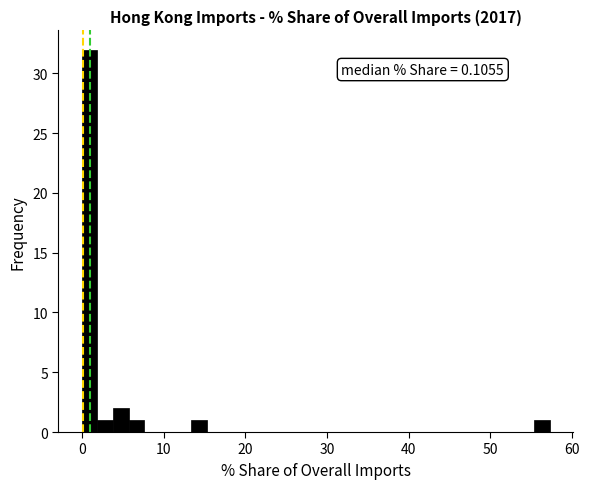

Read against the x-axis, roughly where is the centre of the tallest bar?

1